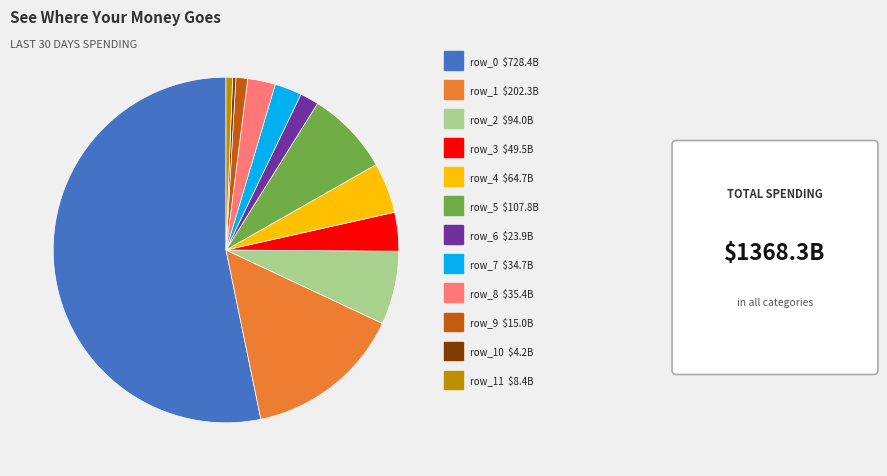

Is there any slice that represents more than half of the pie?

Yes